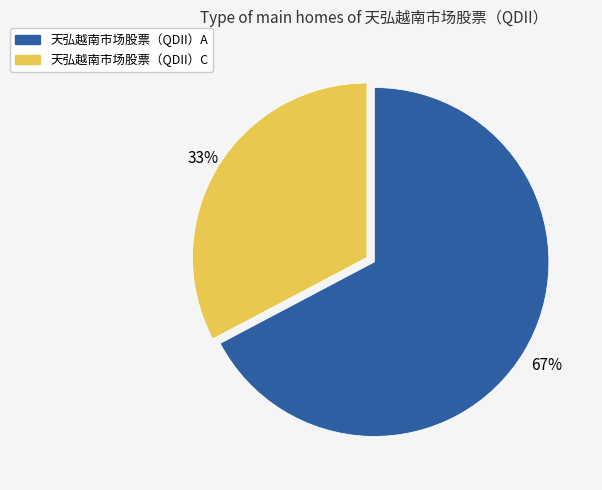

Combined, do 天弘越南市场股票（QDII）A and 天弘越南市场股票（QDII）C account for over 50%?

Yes